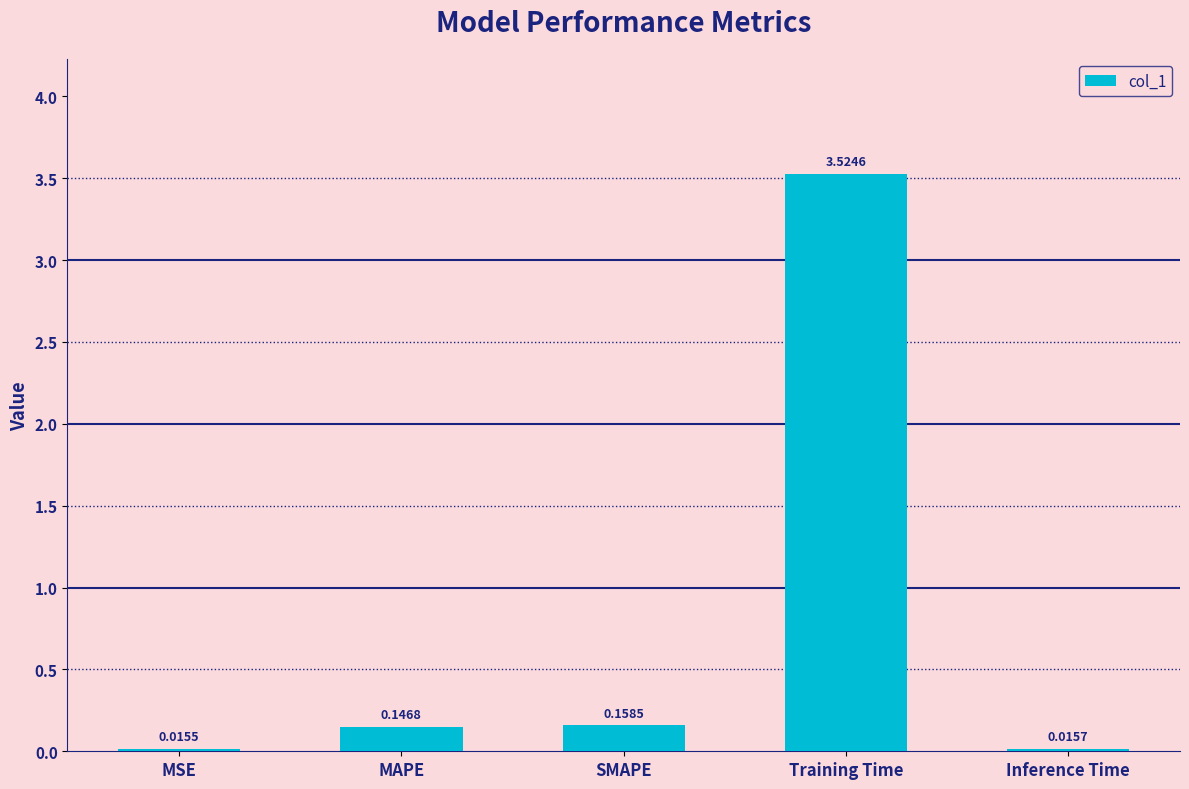

Which label corresponds to the smallest value in the chart?

MSE